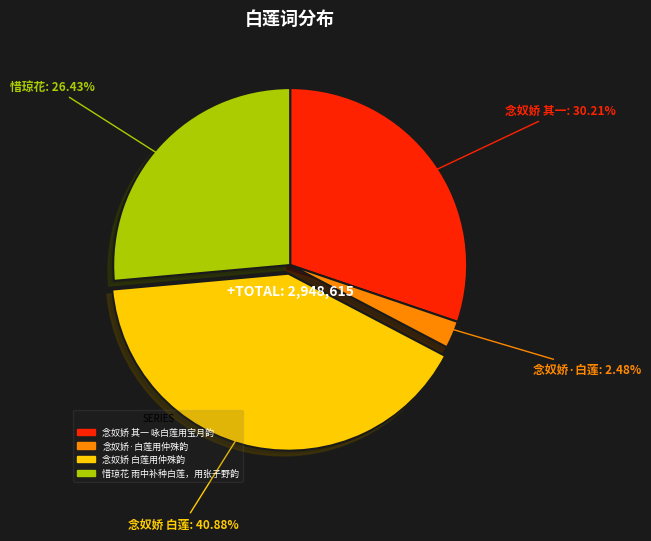

Between 念奴娇 白莲用仲殊韵 and 惜琼花 雨中补种白莲，用张子野韵, which is larger?

念奴娇 白莲用仲殊韵